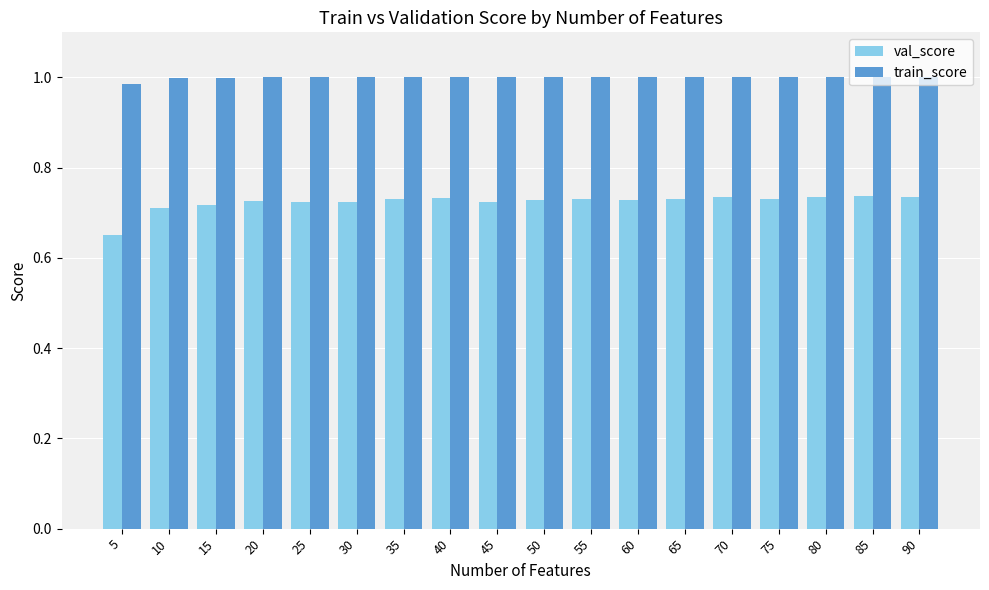

Is it true that val_score equals 0.3 at 75?

False